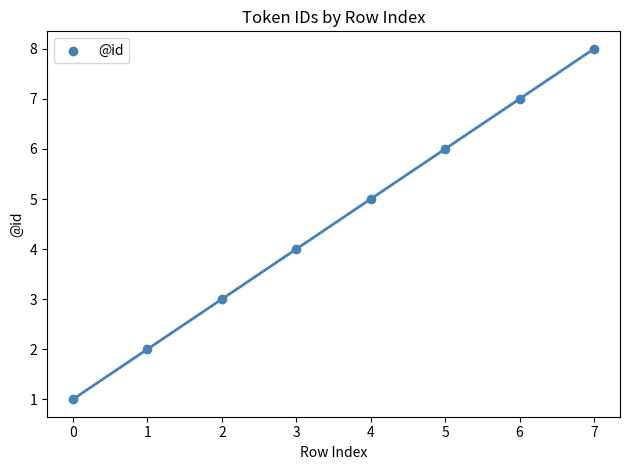

What is the range of Y values (max minus min)?

7